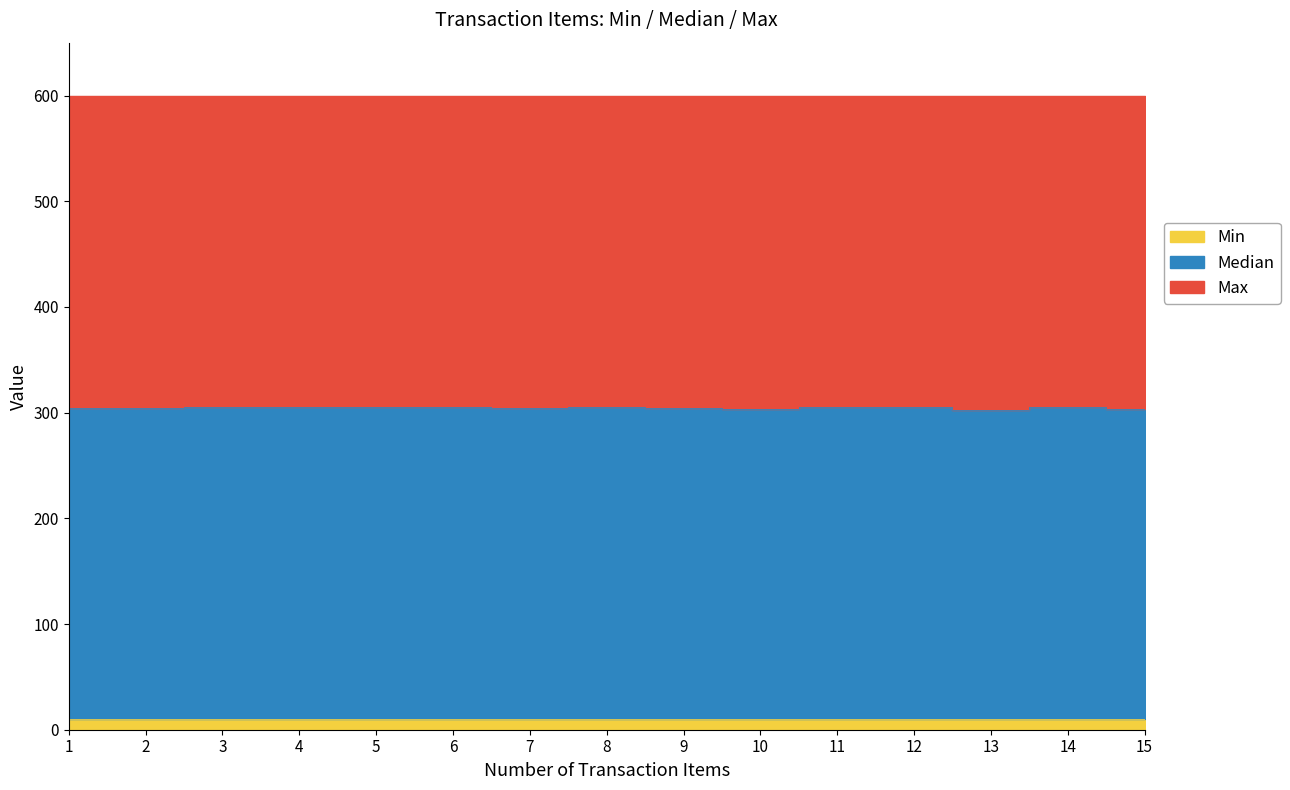

Which category has the lowest value across all series?

2